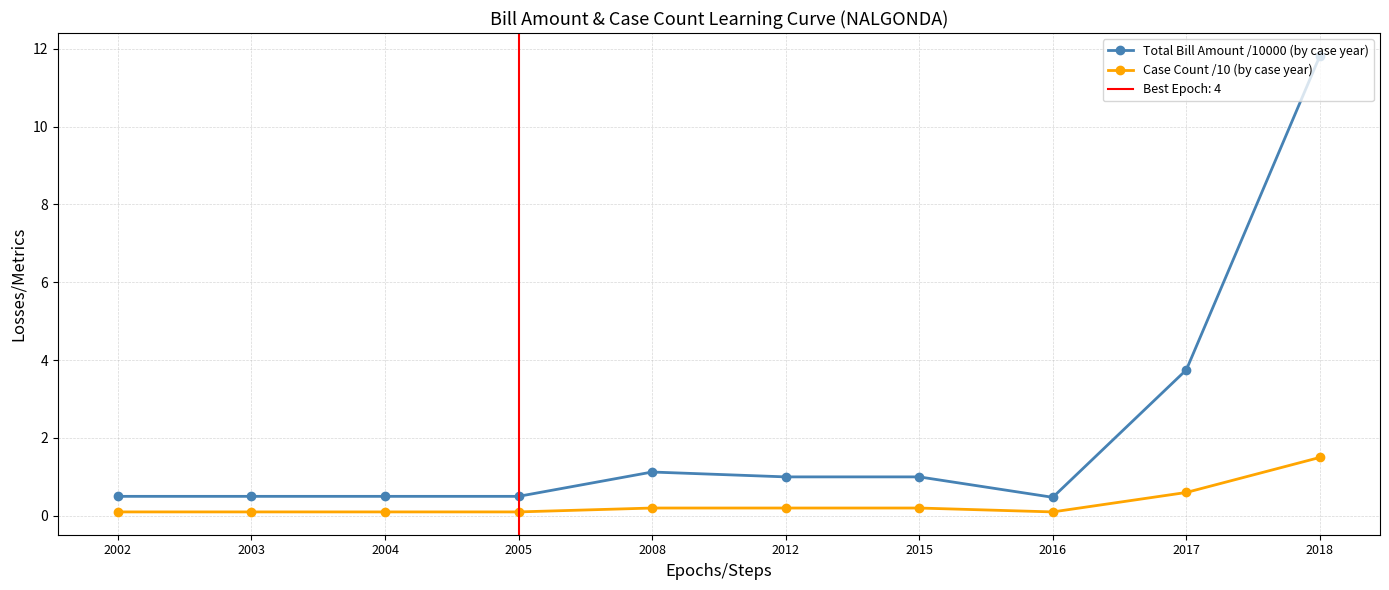

What is the average value of the Total Bill Amount /10000 (by case year) series?

2.1